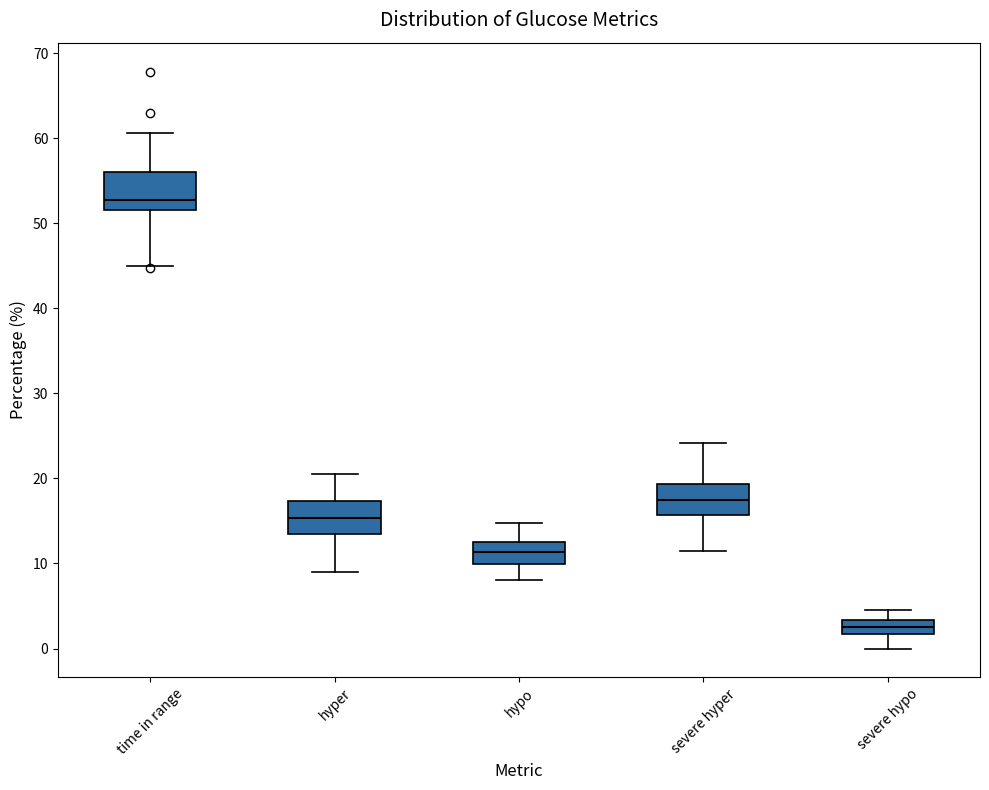

Where does the median line of the box for time in range sit on the y-axis? The values are not printed on the chart, so give them approximately, as read against the axis.

53